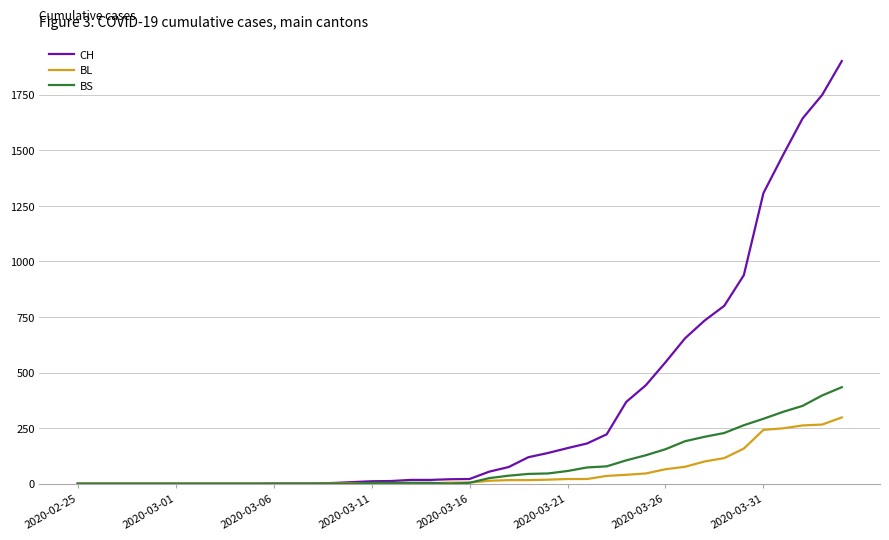

Which series has the largest range (max minus min)?

CH